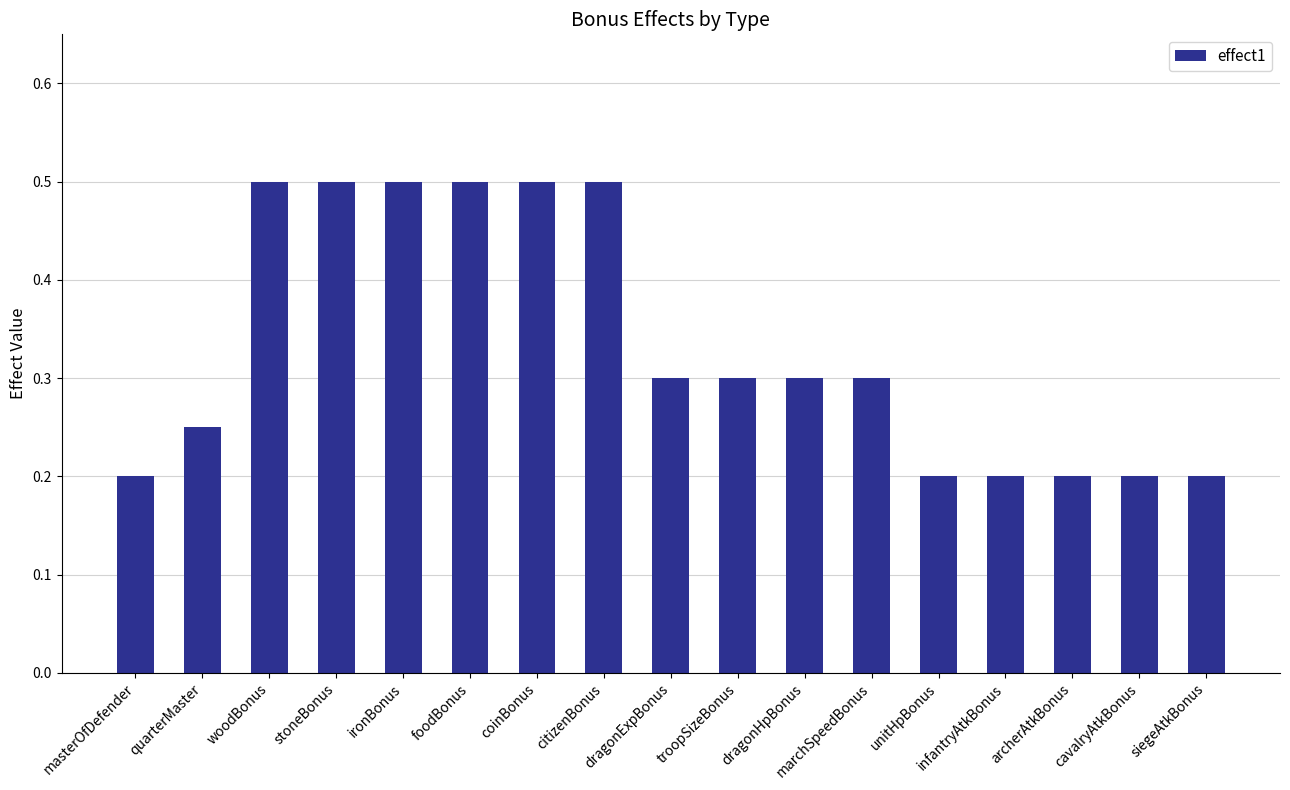

What is the value of the 4th bar from the left?

0.5